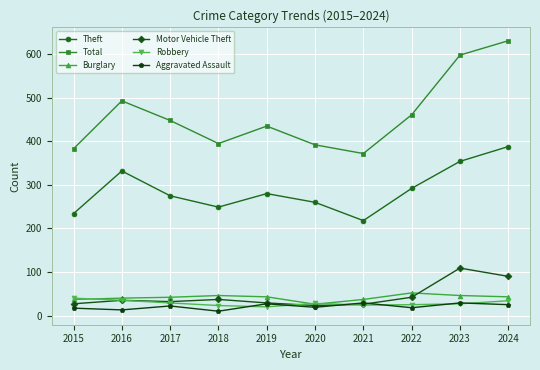

True or false: Theft has more than 0 points higher than both neighbors.

True